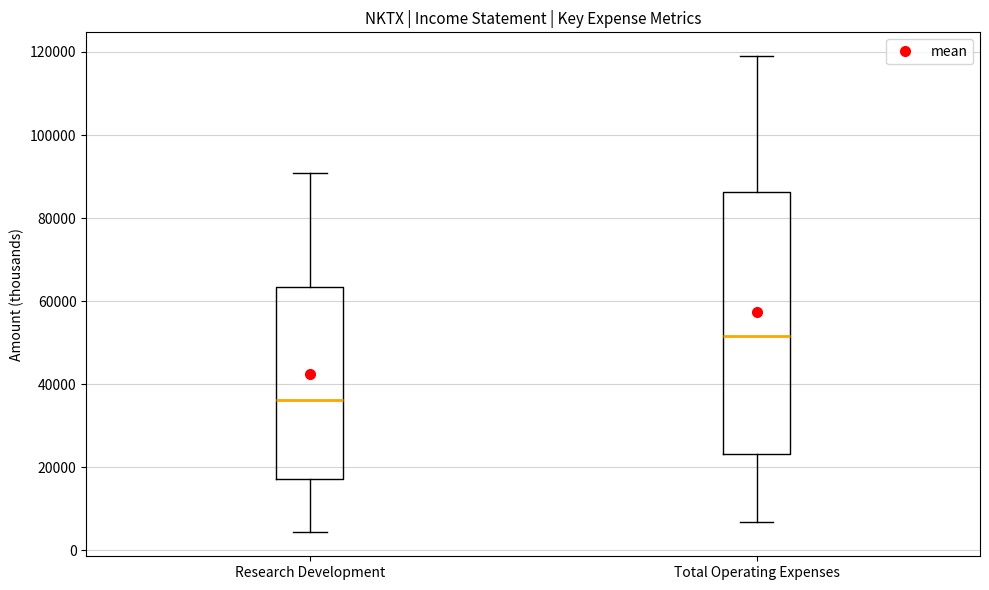

Reading left to right, read every box against the y-axis: the position of its median line, the range the box covers, and the ends of its whiskers. The values are not printed on the chart, so give them approximately, as read against the axis.

Research Development: median 36000, box 18000 to 64000, whiskers 4000 to 90000
Total Operating Expenses: median 52000, box 24000 to 86000, whiskers 6000 to 120000